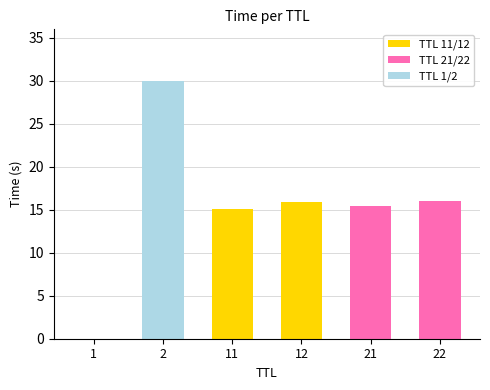

What are all the series names shown in the legend?

TTL 11/12, TTL 21/22, TTL 1/2